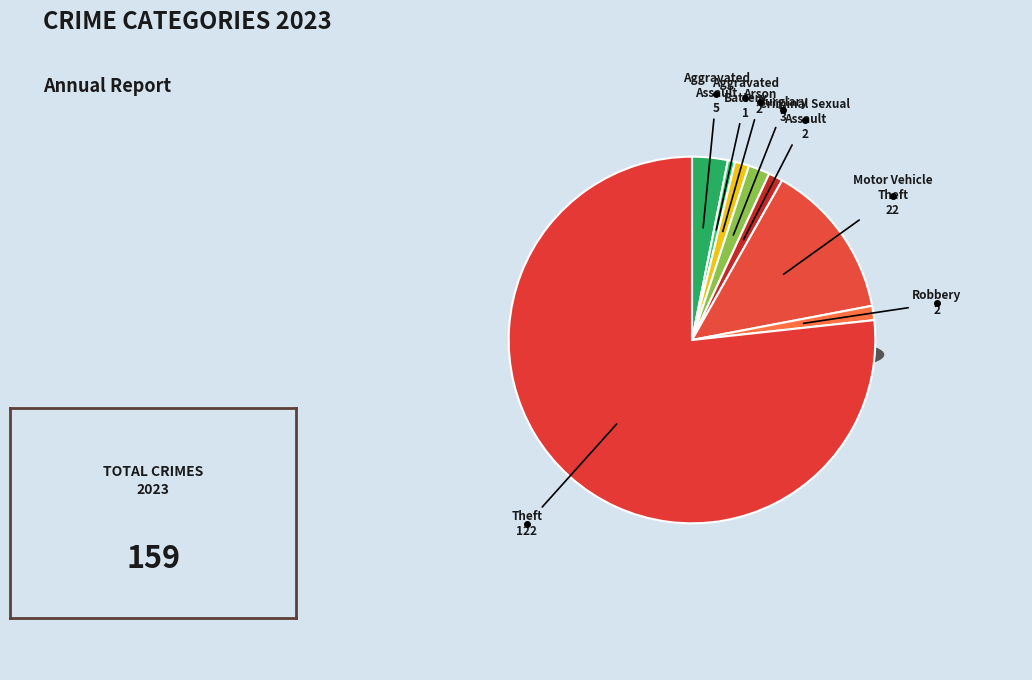

How many segments does this pie chart have?

8